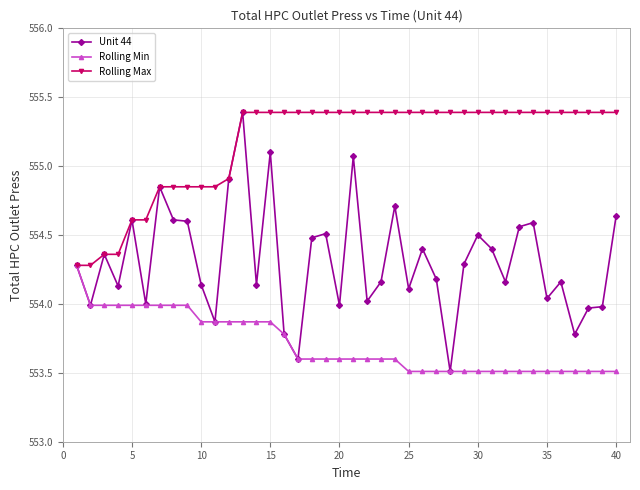

Which series has the largest range (max minus min)?

Unit 44